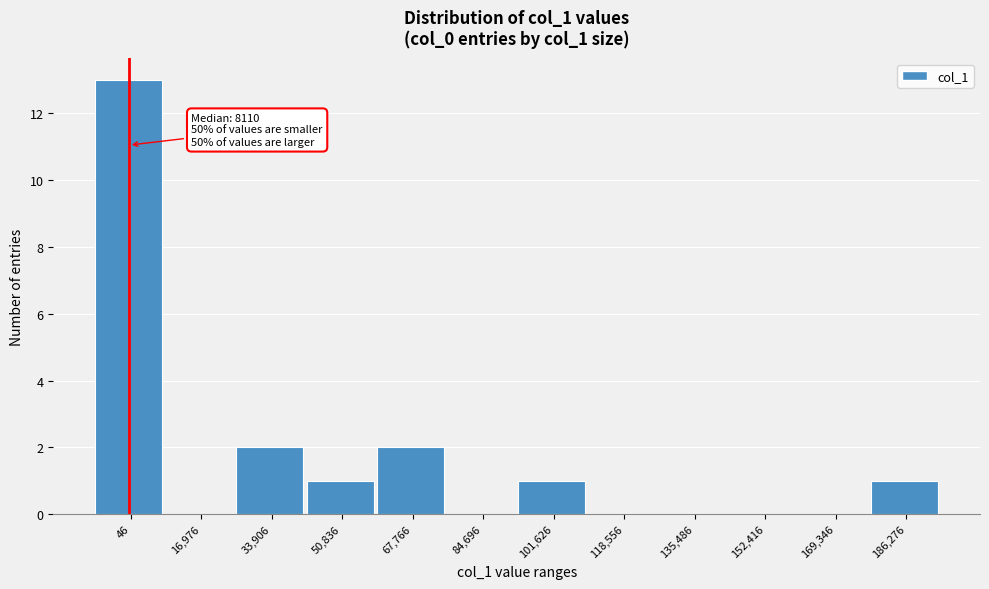

Reading right to left, what are all the values shown in this chart?

186,276=1	169,346=0	152,416=0	135,486=0	118,556=0	101,626=1	84,696=0	67,766=2	50,836=1	33,906=2	16,976=0	46=13